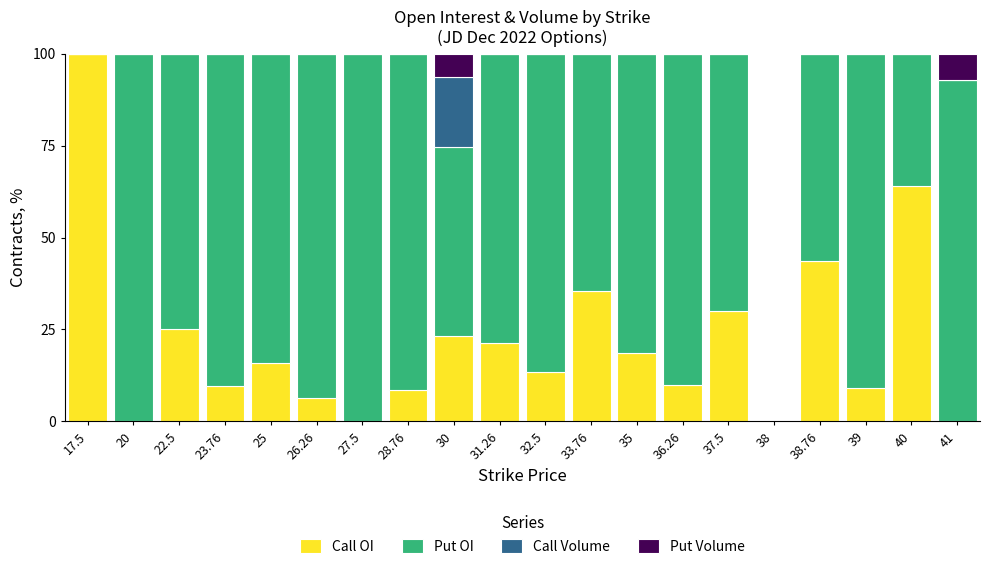

What is the sum of the Call OI values at 31.26 and 28.76?

29.9